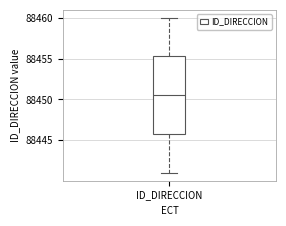

Read this box plot against the y-axis: the position of the median line, the range covered by the box, and the ends of both whiskers. The values are not printed on the chart, so give them approximately, as read against the axis.

median 88450.5, box 88446.0 to 88455.5, whiskers 88441.0 to 88460.0